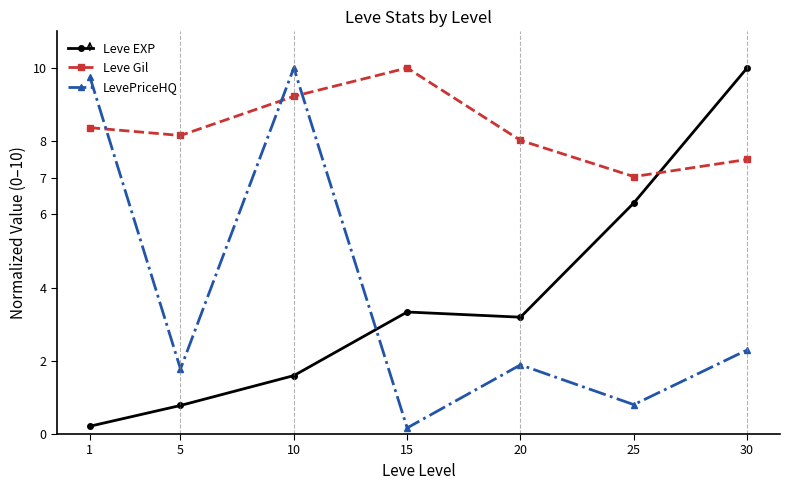

How many intersections are there between Leve EXP and LevePriceHQ?

1